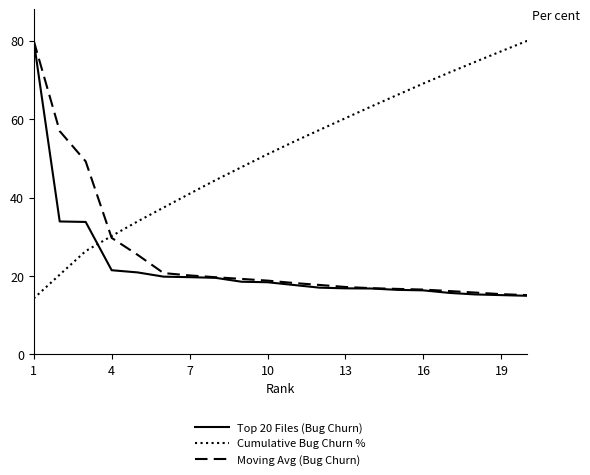

Which series has the largest total across all categories?

Cumulative Bug Churn %